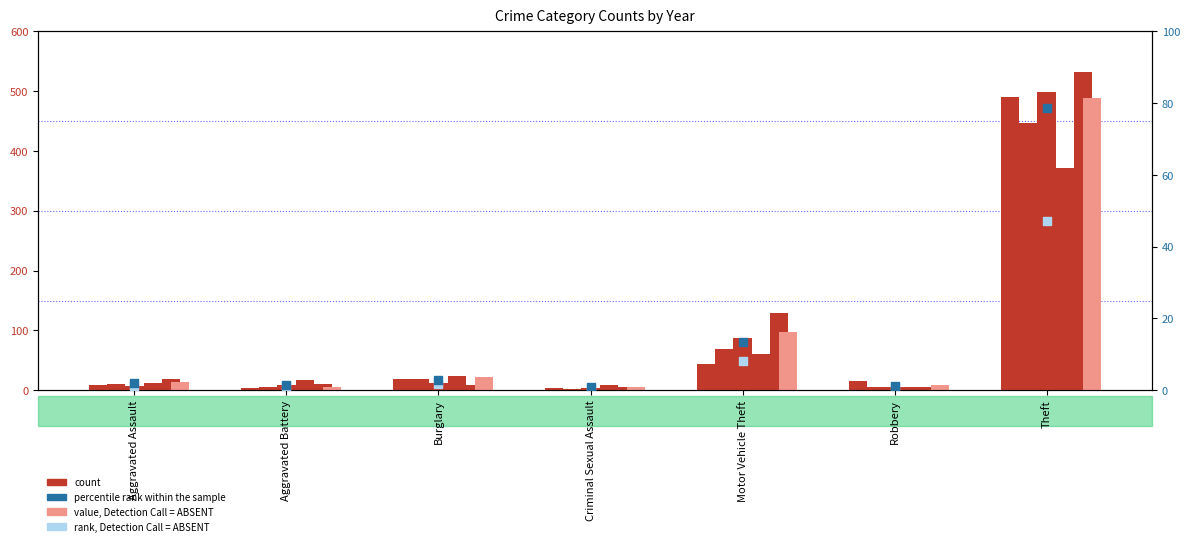

Which series has the widest spread of Y values?

count